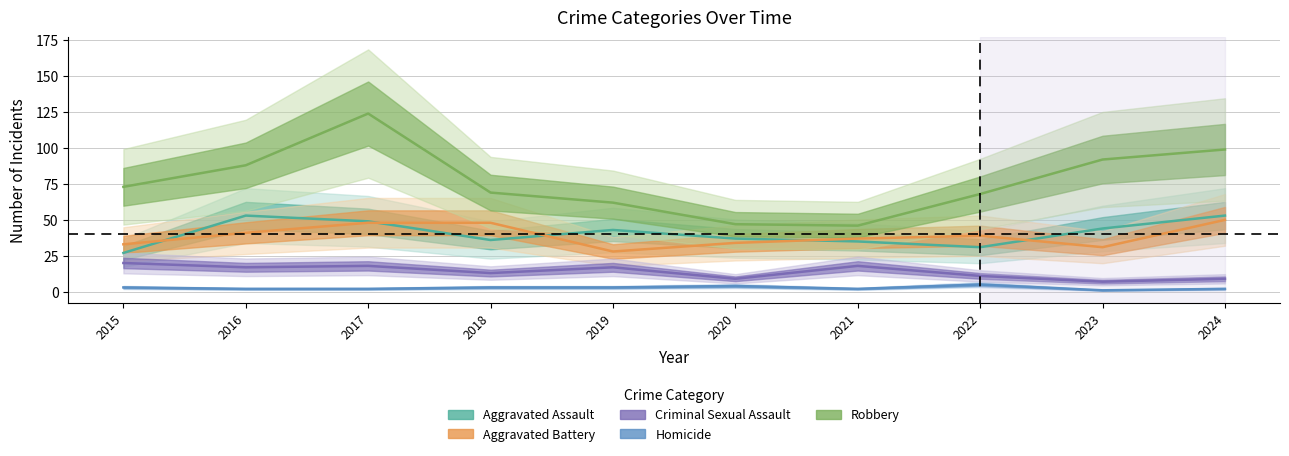

What is the maximum value for Robbery?

124